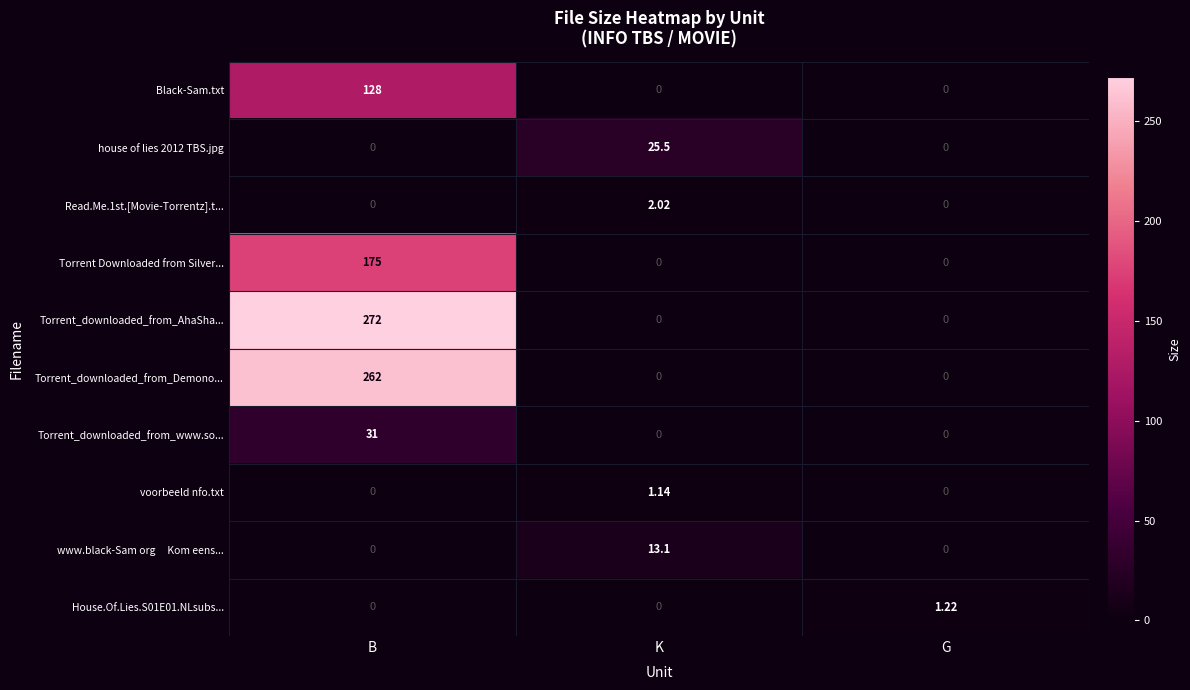

Between B and G, which series saw the biggest shift?

Torrent_downloaded_from_AhaSha...